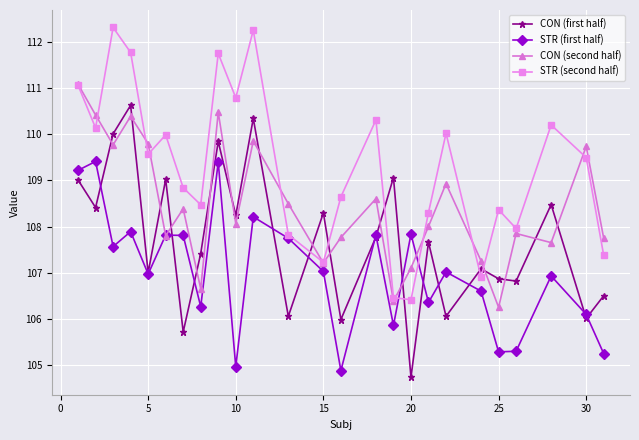

What is the value of the CON (second half) point at the 5th from the left?

109.8